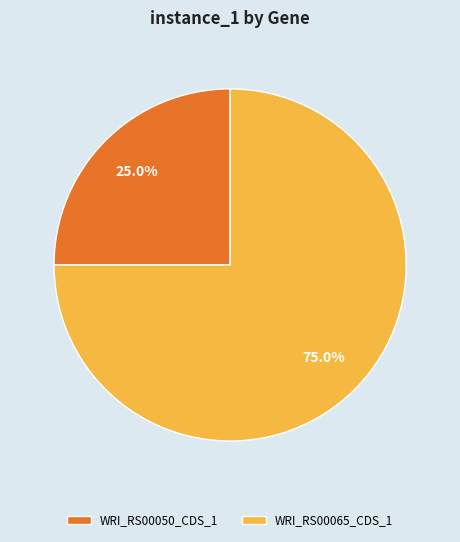

What is the total percentage of WRI_RS00050_CDS_1 and WRI_RS00065_CDS_1?

100.0%